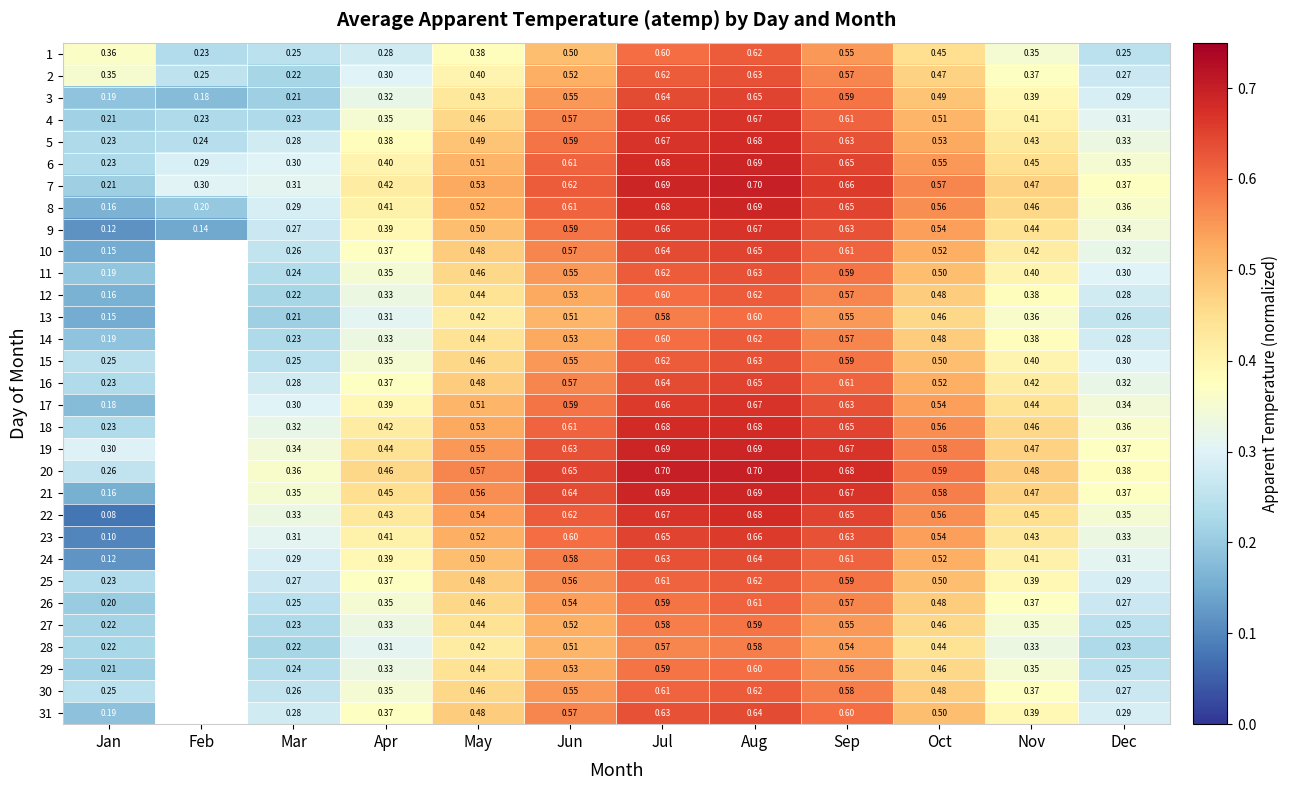

How many distinct data groups are displayed?

31